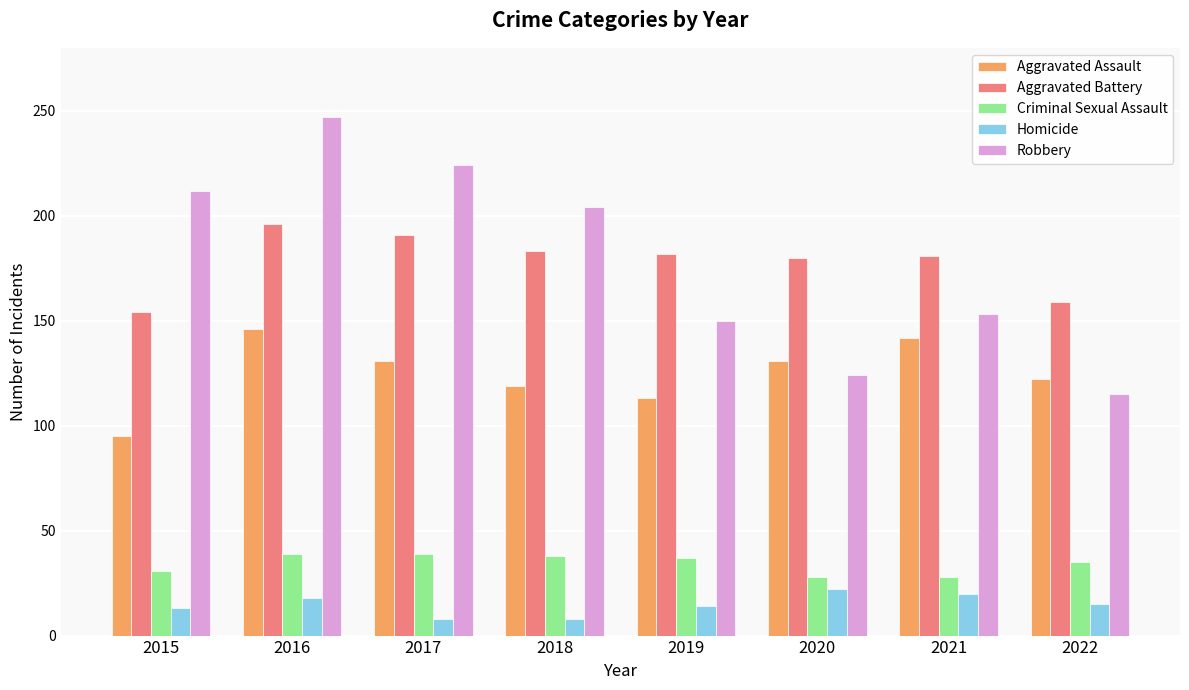

What are all the series names shown in the legend?

Aggravated Assault, Aggravated Battery, Criminal Sexual Assault, Homicide, Robbery